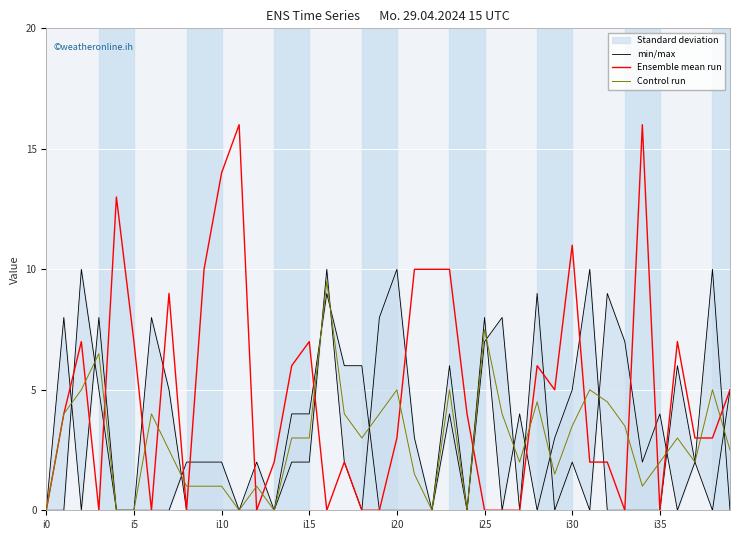

What position from the left is 13?

14